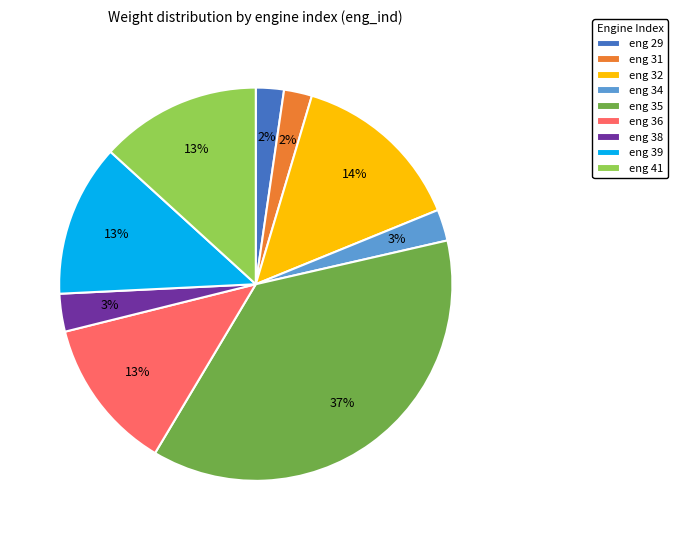

To the nearest percent, what percentage of the pie is eng 36?

13%